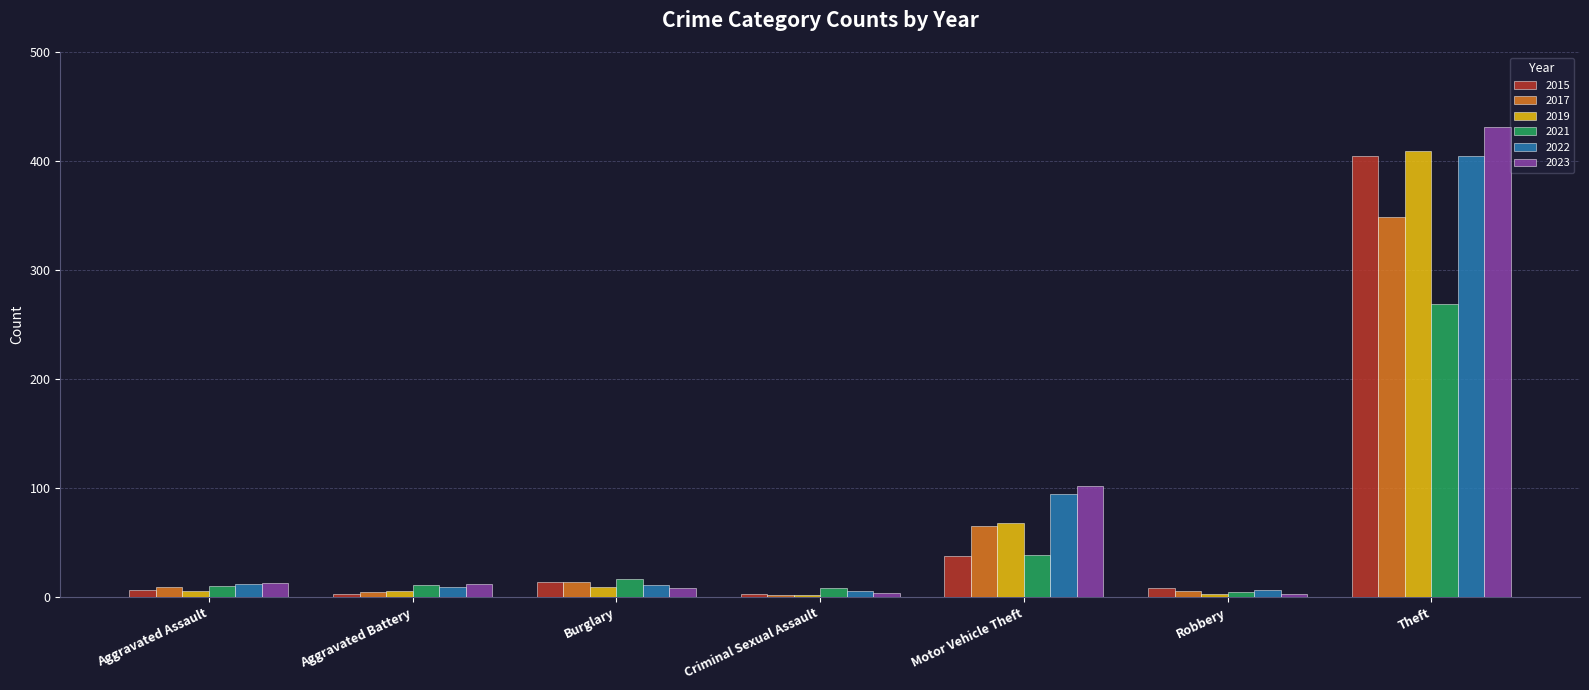

What is the difference between the 2019 values at Burglary and Aggravated Battery?

3